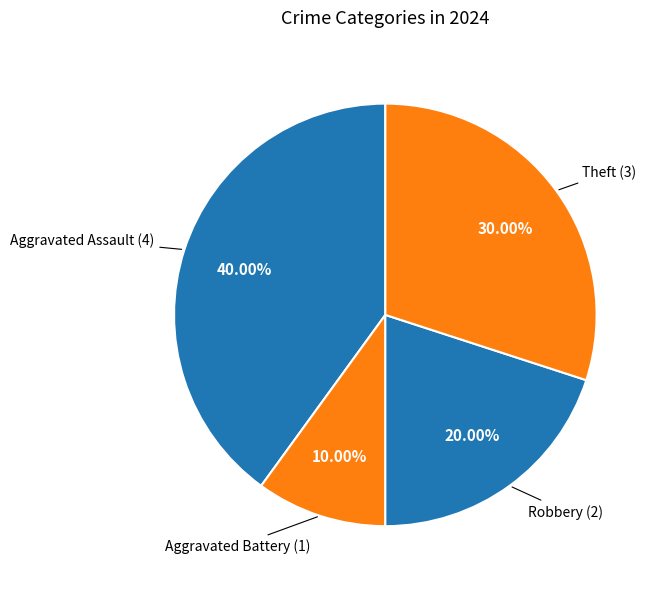

How many slices are in this pie chart?

4